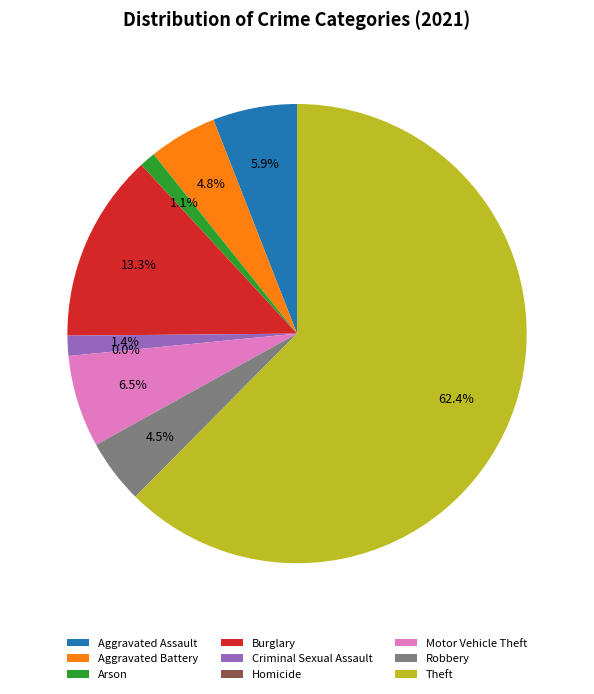

Approximately how many times larger is the value at Robbery compared to Criminal Sexual Assault?

3.2